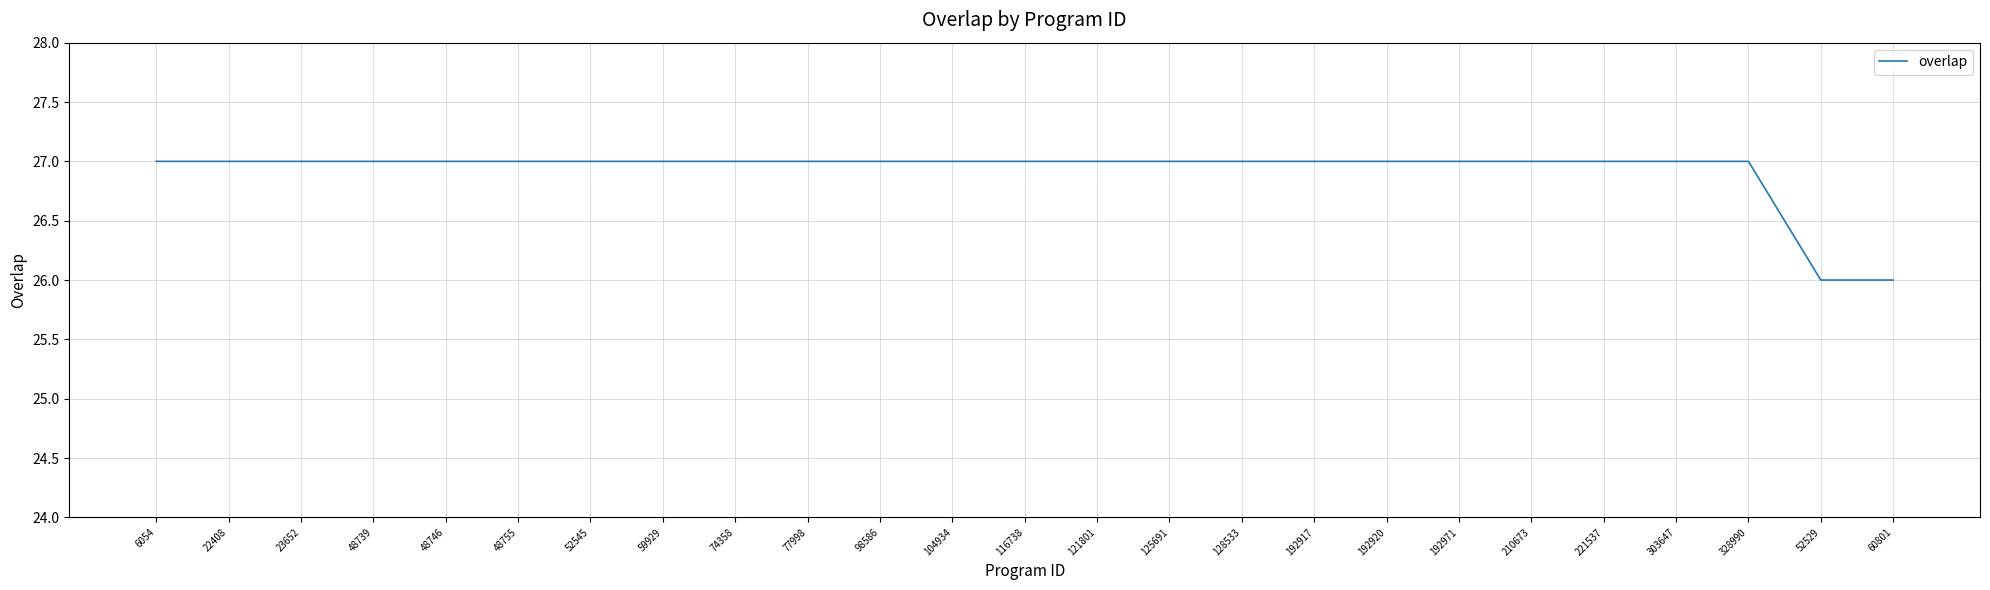

The chart shows a value of 44 at 48755. True or false?

False